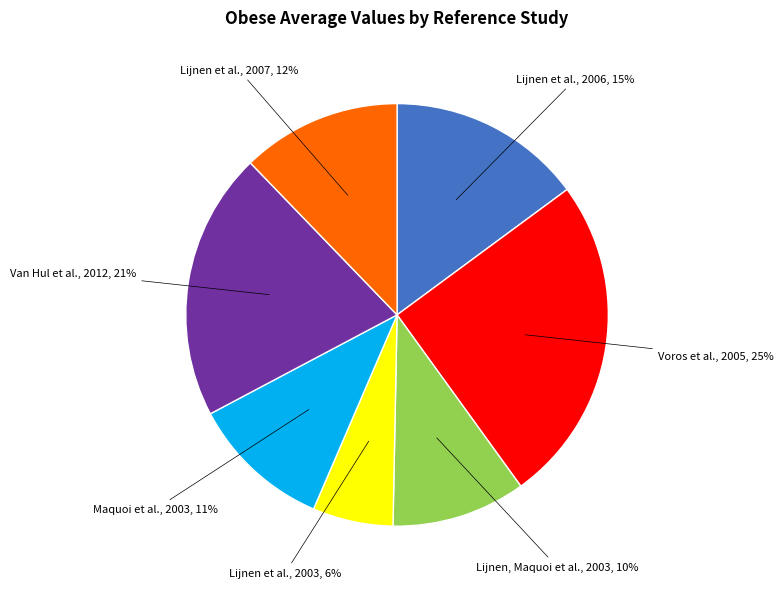

To the nearest percent, what is the average slice percentage?

14%